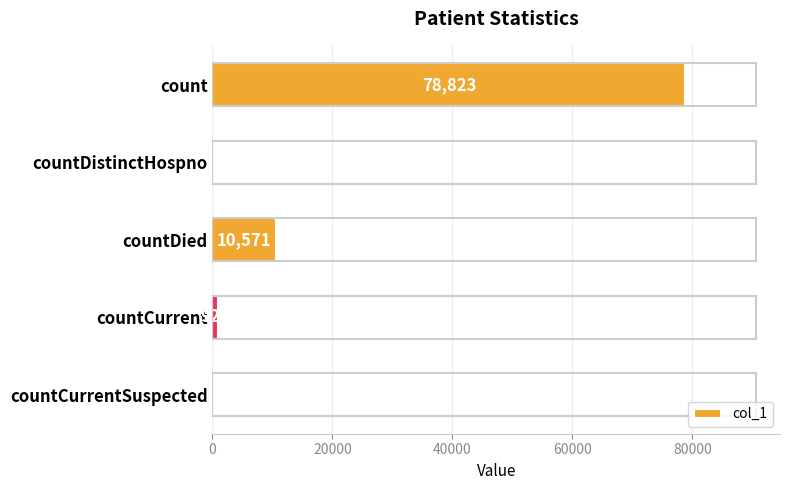

What is the greatest value displayed?

78823